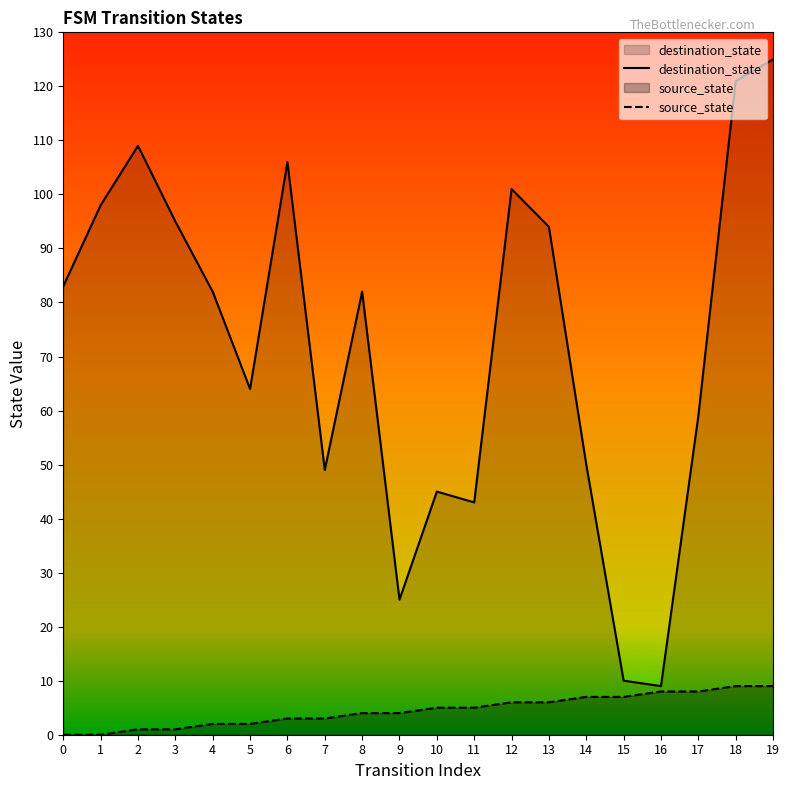

What is the average value of the source_state series?

4